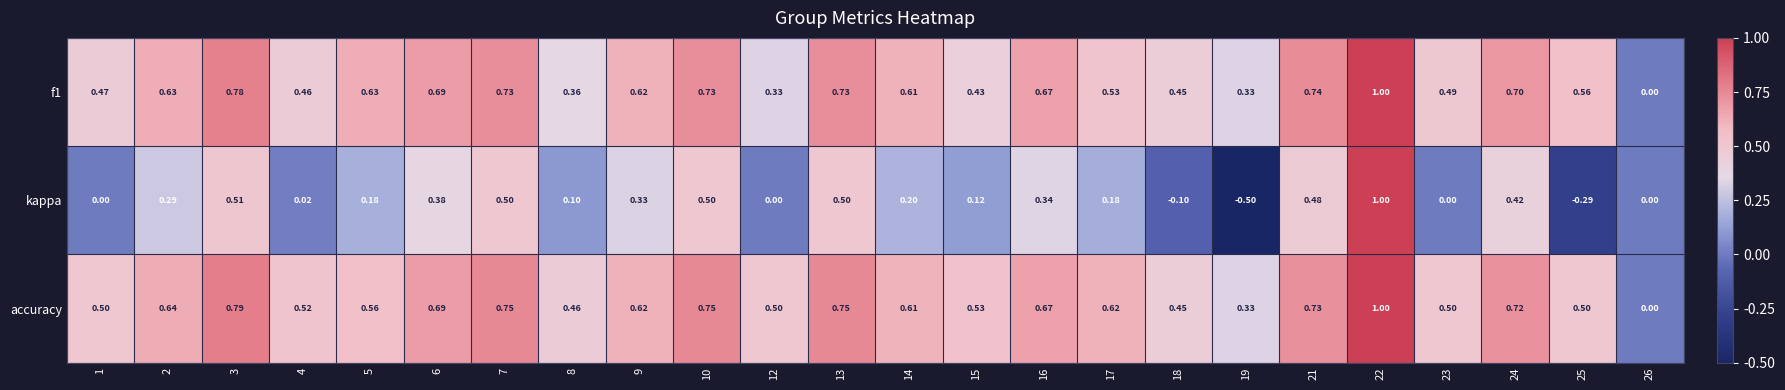

Between 3 and 26, which series saw the biggest shift?

accuracy